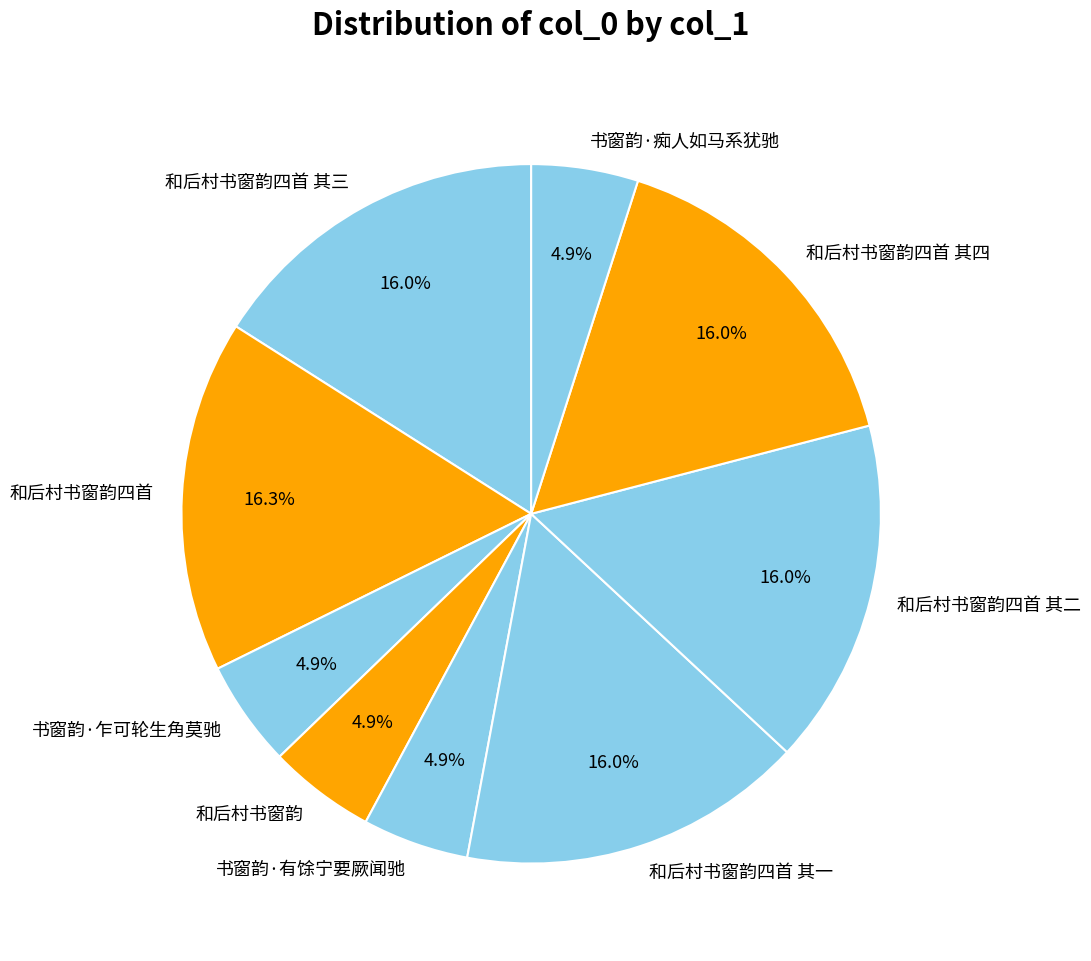

Between 和后村书窗韵四首 其二 and 书窗韵·乍可轮生角莫驰, which is larger?

和后村书窗韵四首 其二